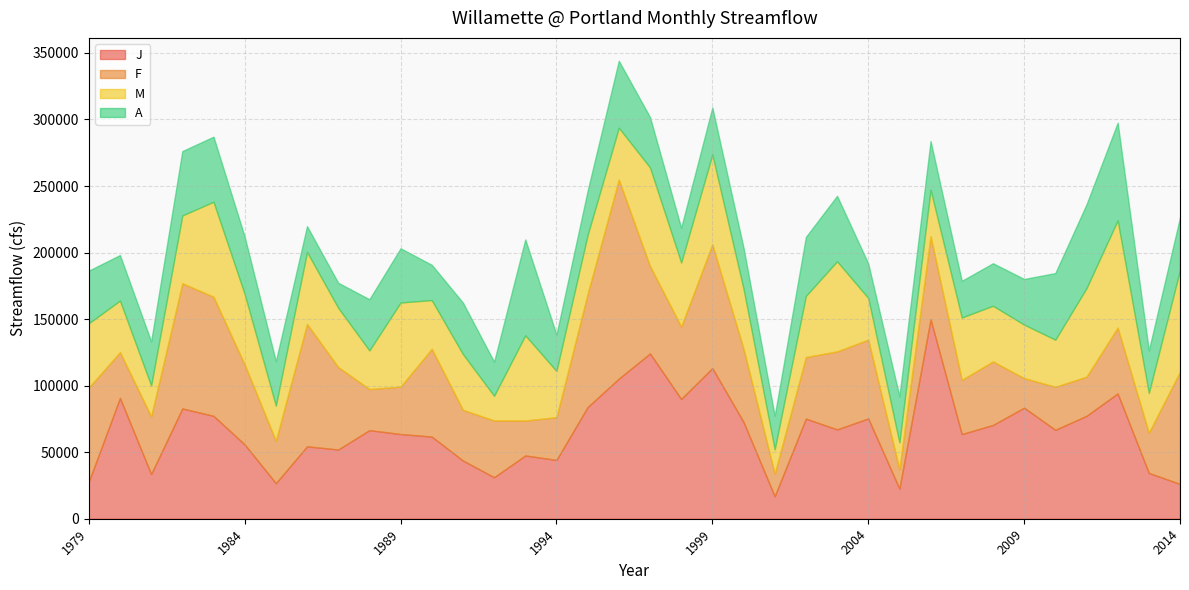

What are all the series names shown in the legend?

J, F, M, A